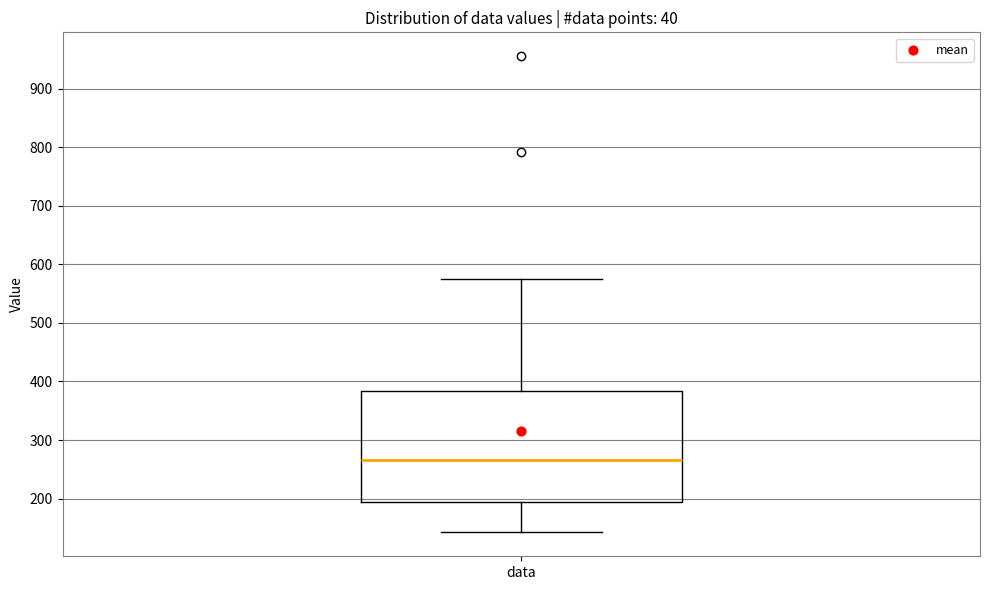

Where does the upper whisker of the box for data end on the y-axis? The values are not printed on the chart, so give them approximately, as read against the axis.

580